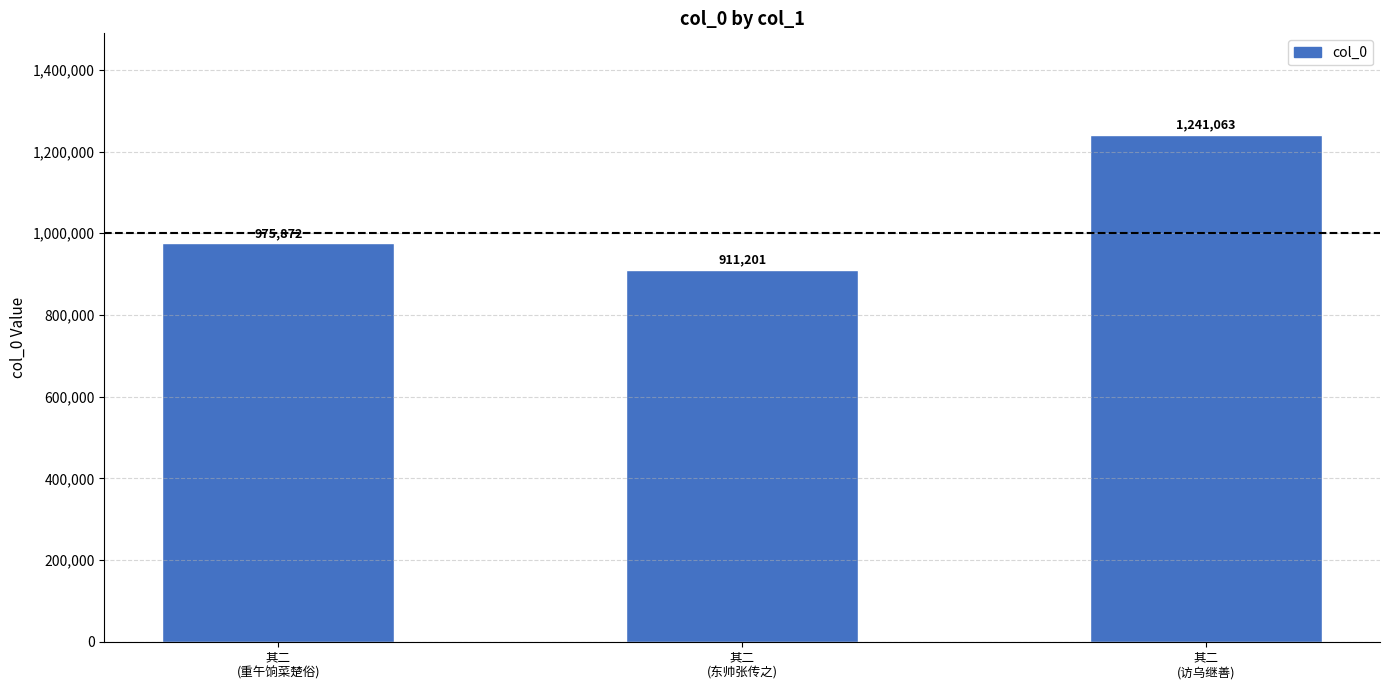

What is the minimum value shown in the chart?

911201